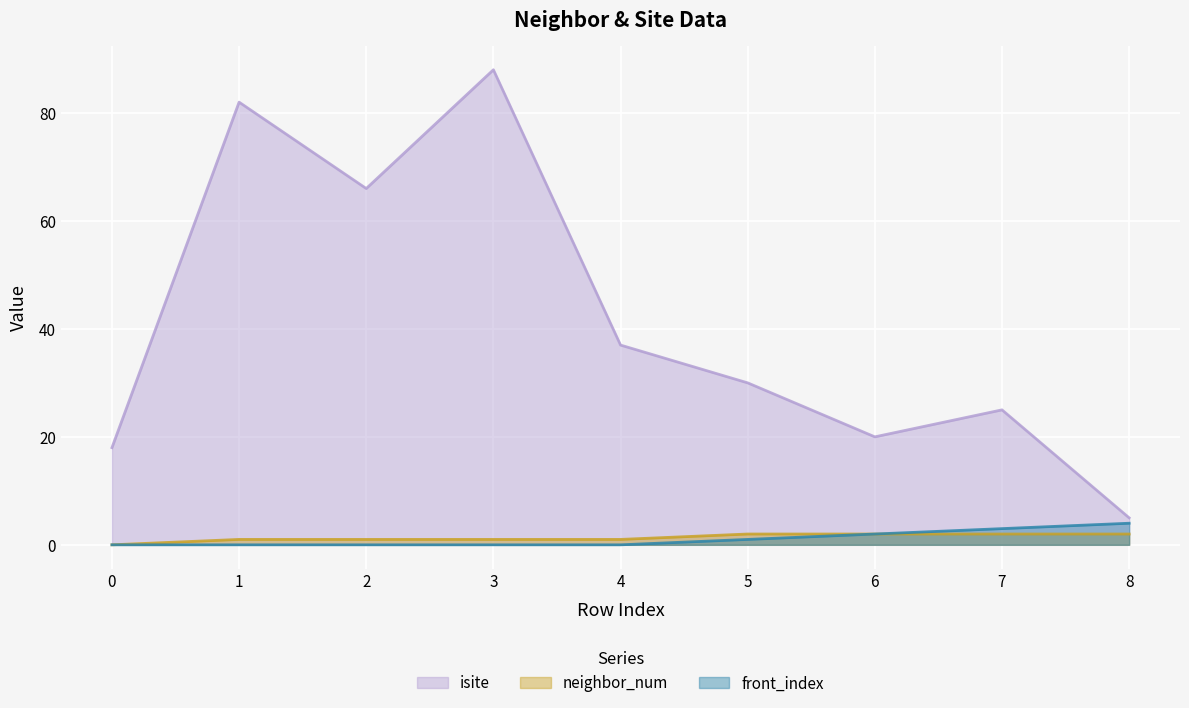

The value of isite at 6 is 33. True or false?

False